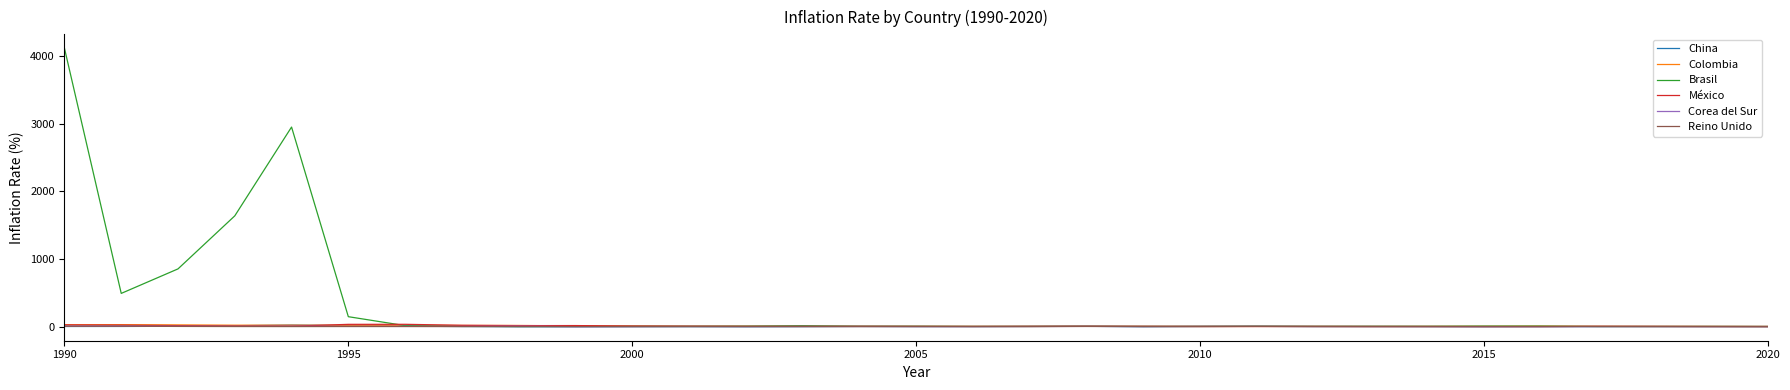

Which series has the widest spread of values?

Brasil